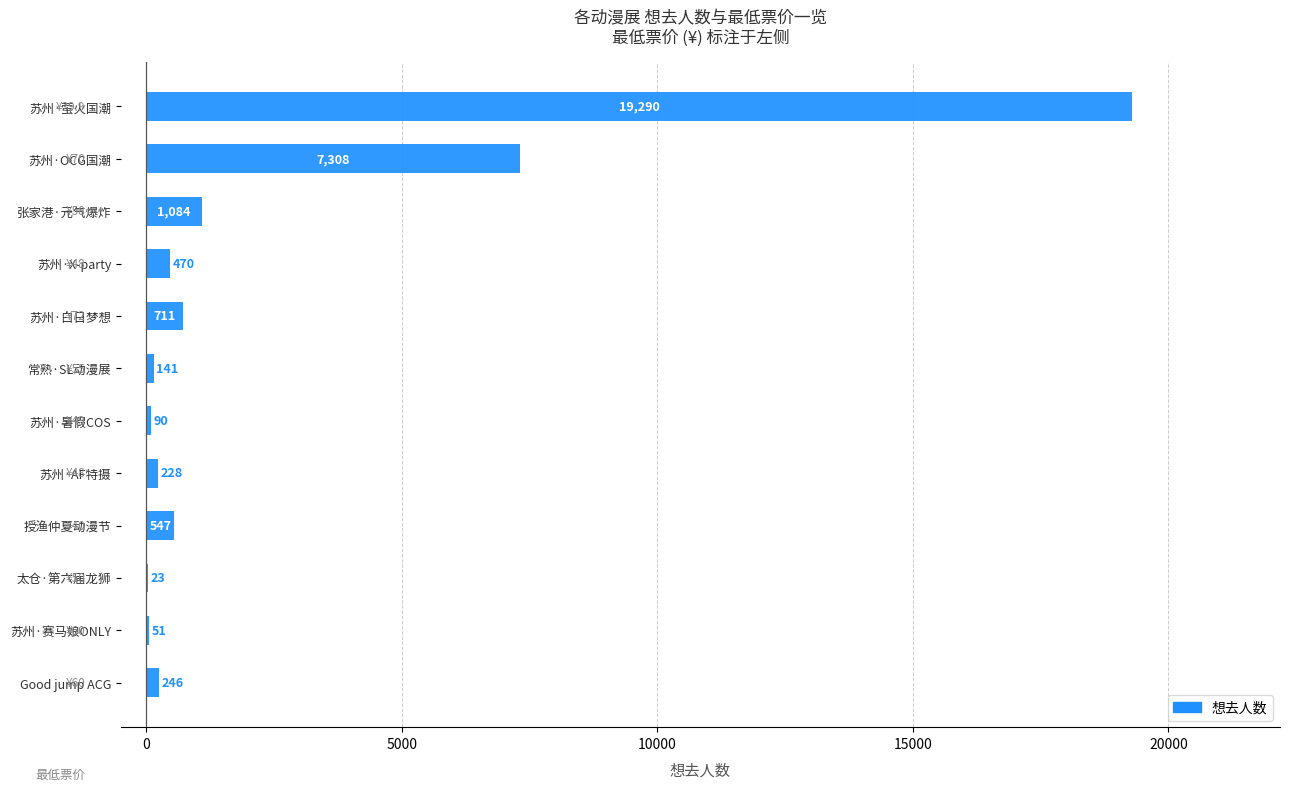

Which label corresponds to the largest value in the chart?

苏州·萤火国潮